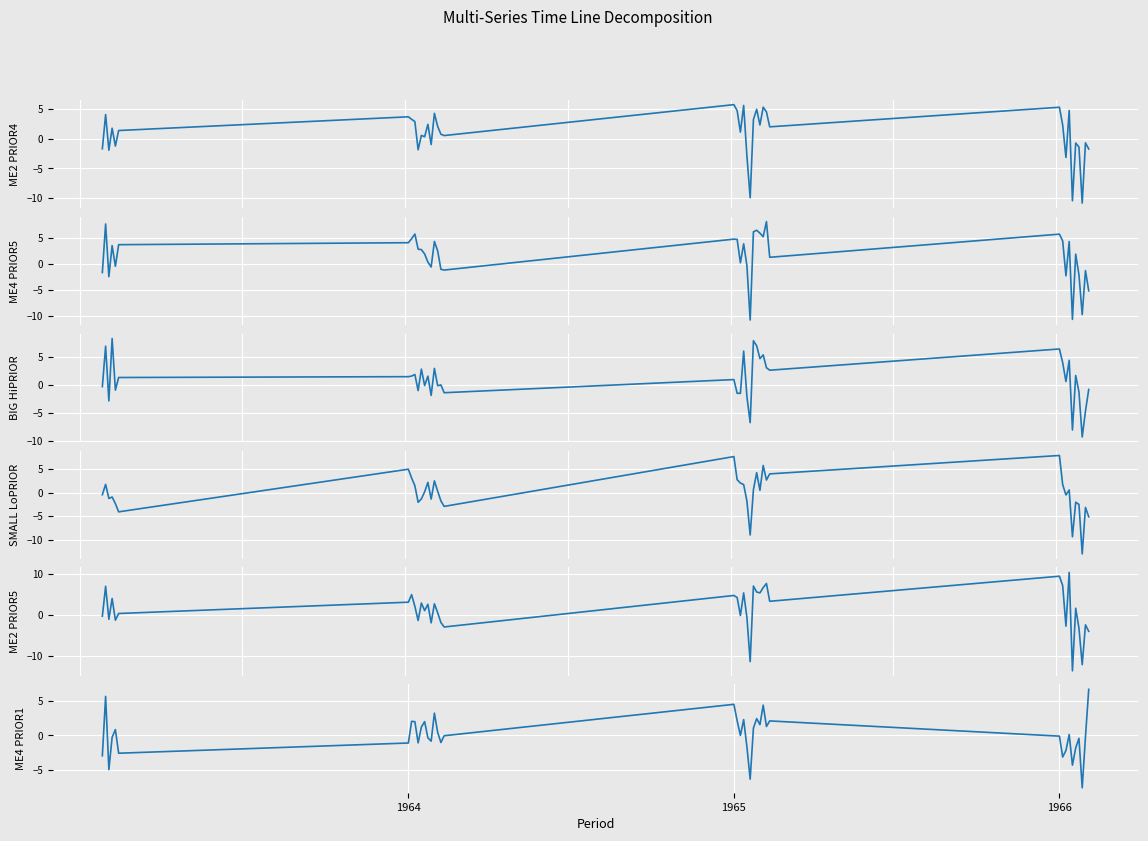

What is the sum of all ME2 PRIOR5 values?

47.5